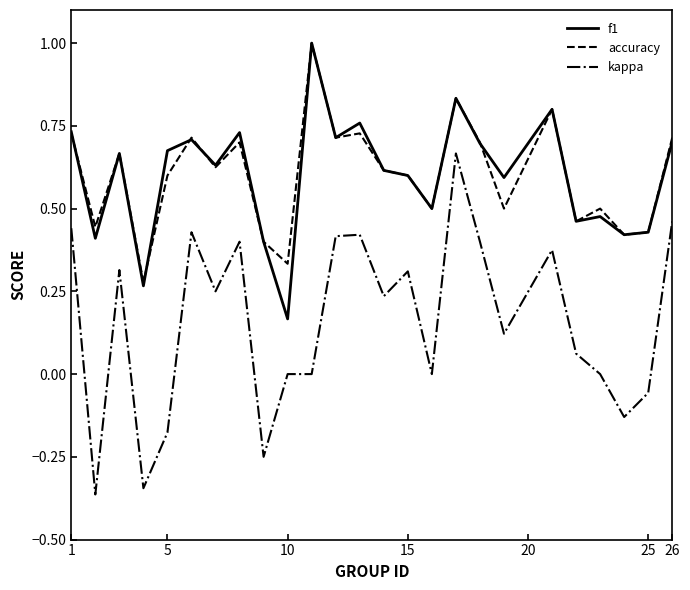

True or false: kappa and f1 intersect in this chart.

False